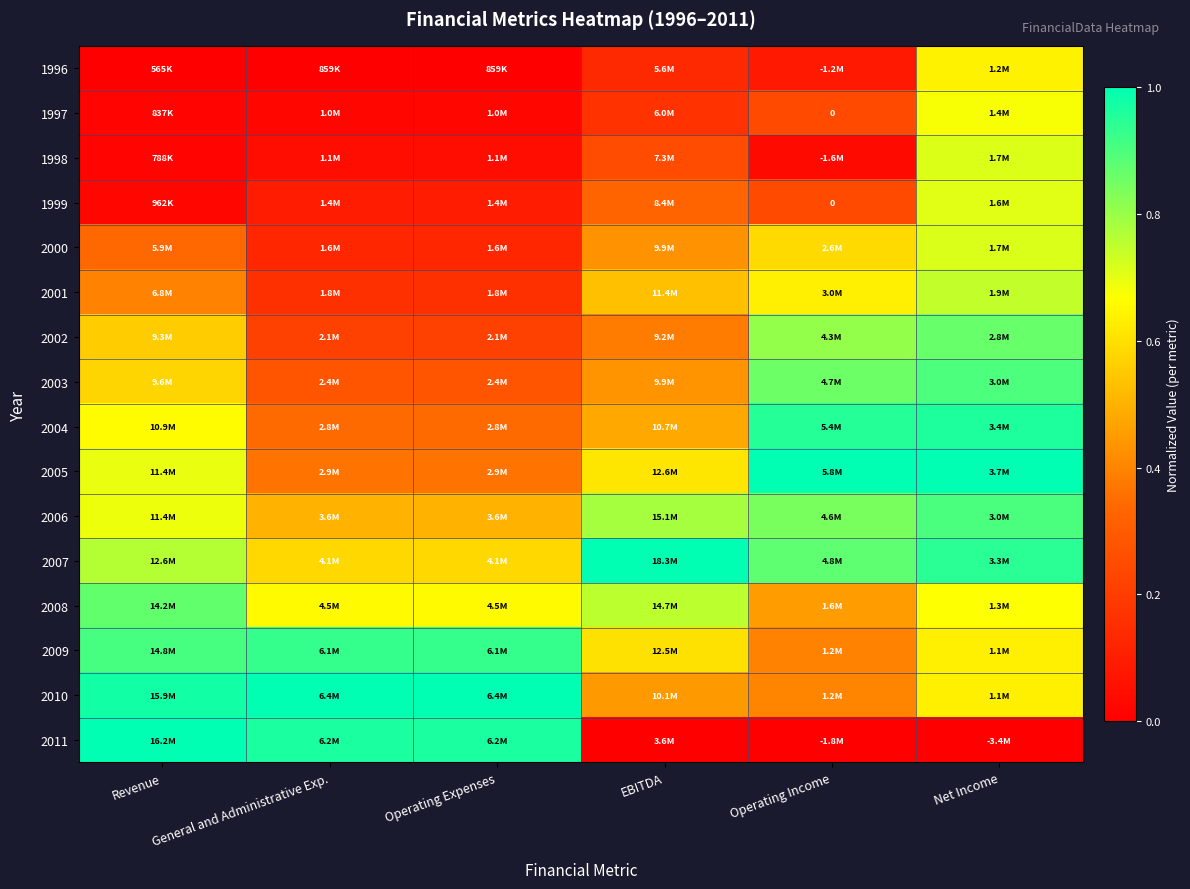

Is the value of 2011 at EBITDA greater than the value of 2006 at Operating Income?

No